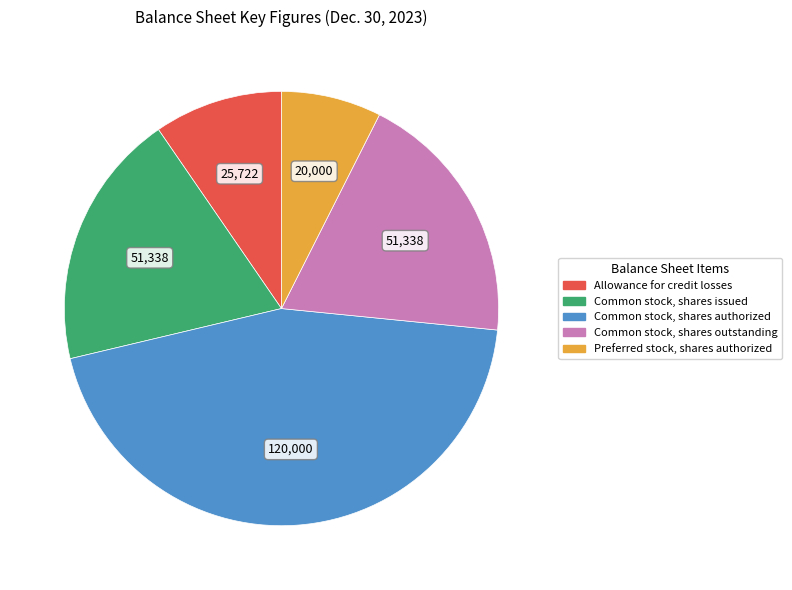

The Common stock, shares issued slice represents 19% of the pie. True or false?

True